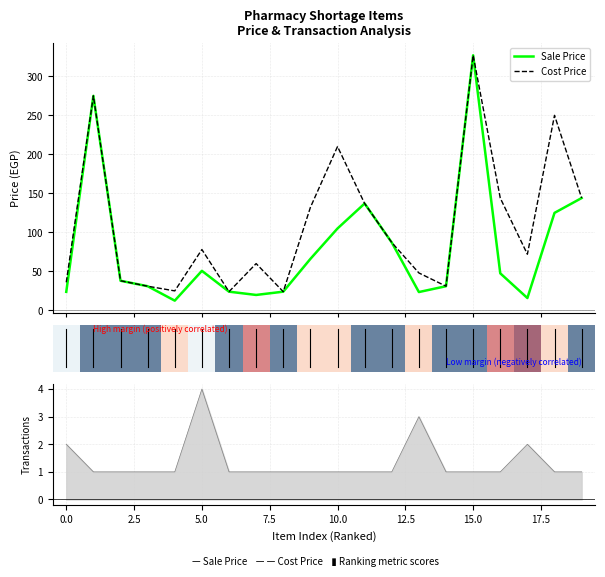

What is the highest value of the Cost Price series?

327.0